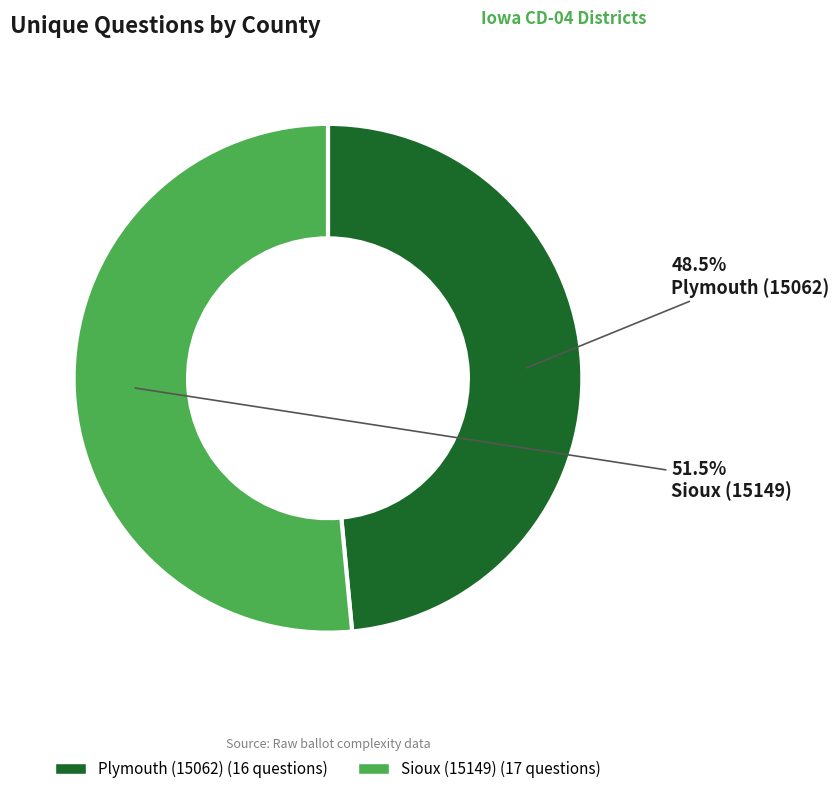

Which slice represents more than half of the pie?

Sioux (15149)